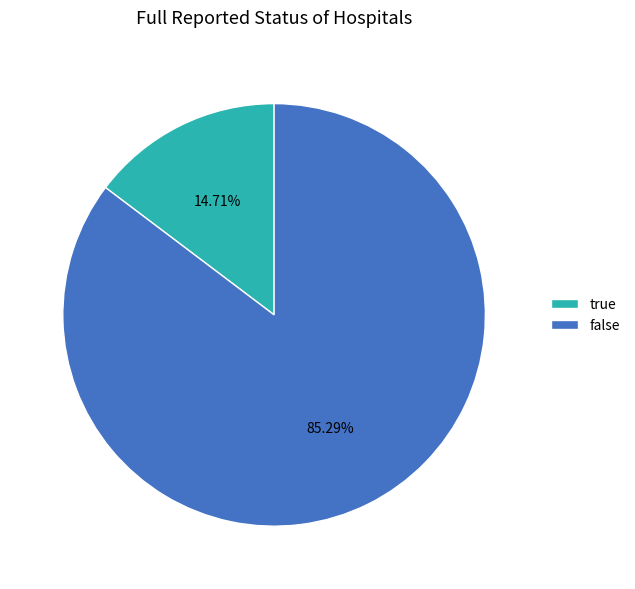

To the nearest percent, what is the difference between the false and true slice percentages?

71%